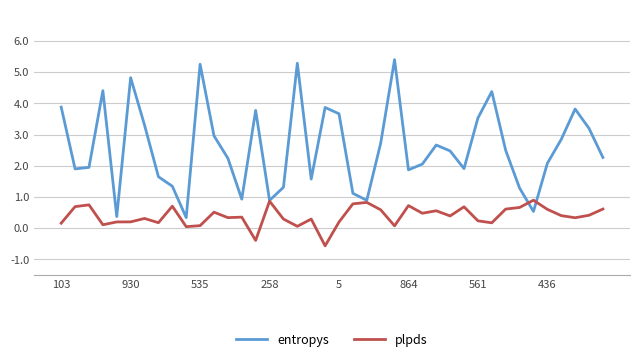

What is the minimum value for plpds?

-0.6